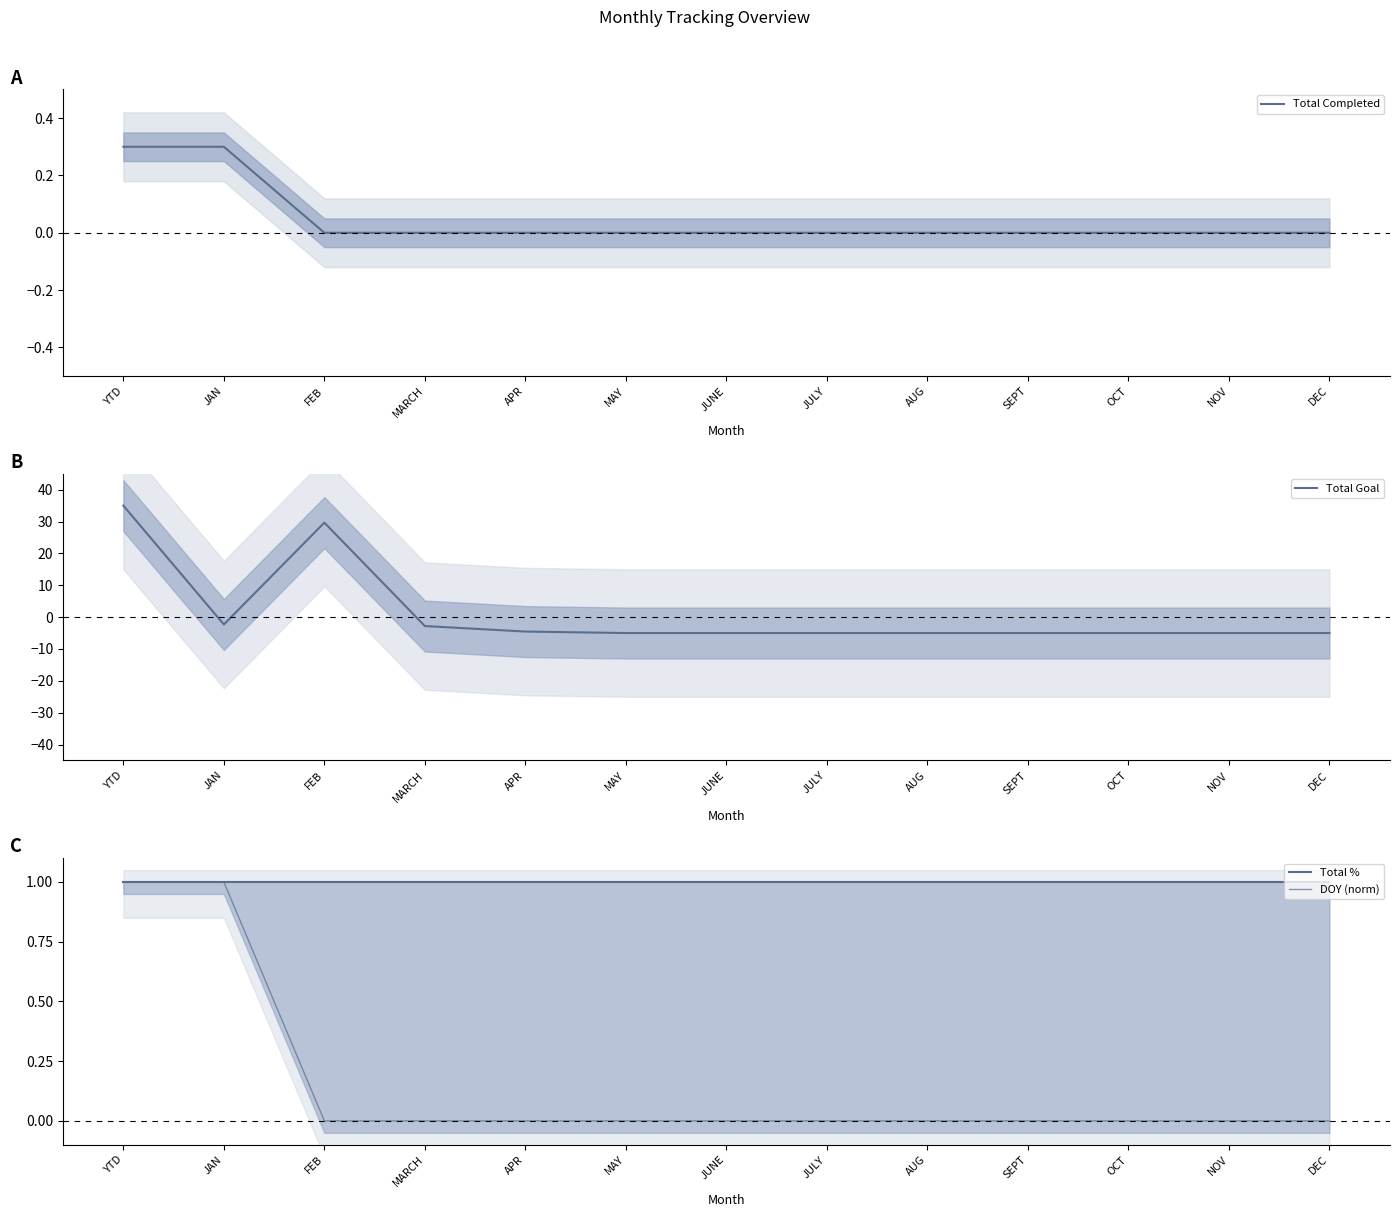

What is the average value of the DOY (norm) series?

0.2